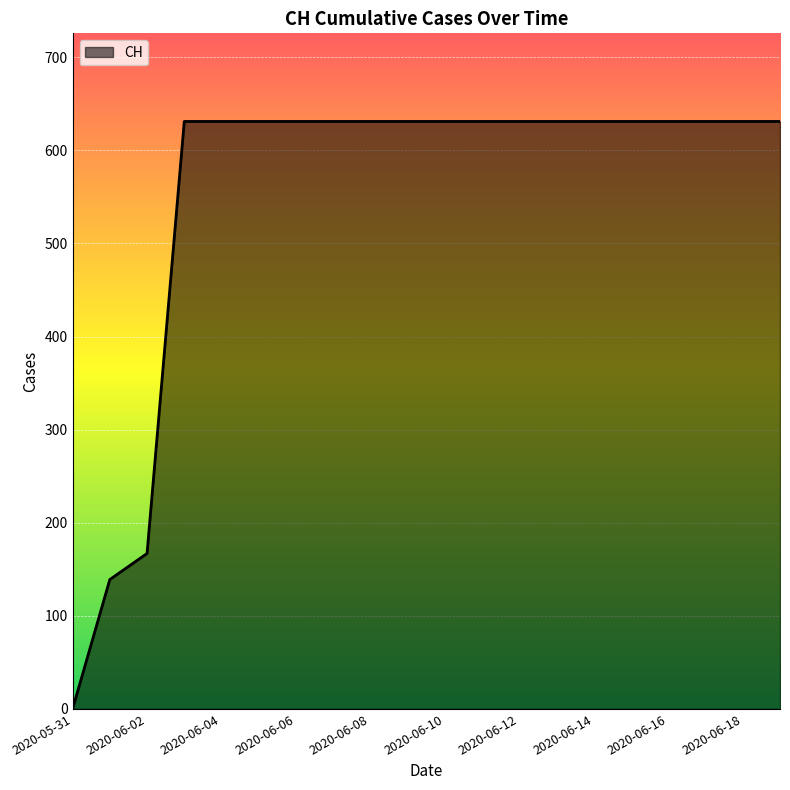

What is the difference between the maximum and minimum values?

631